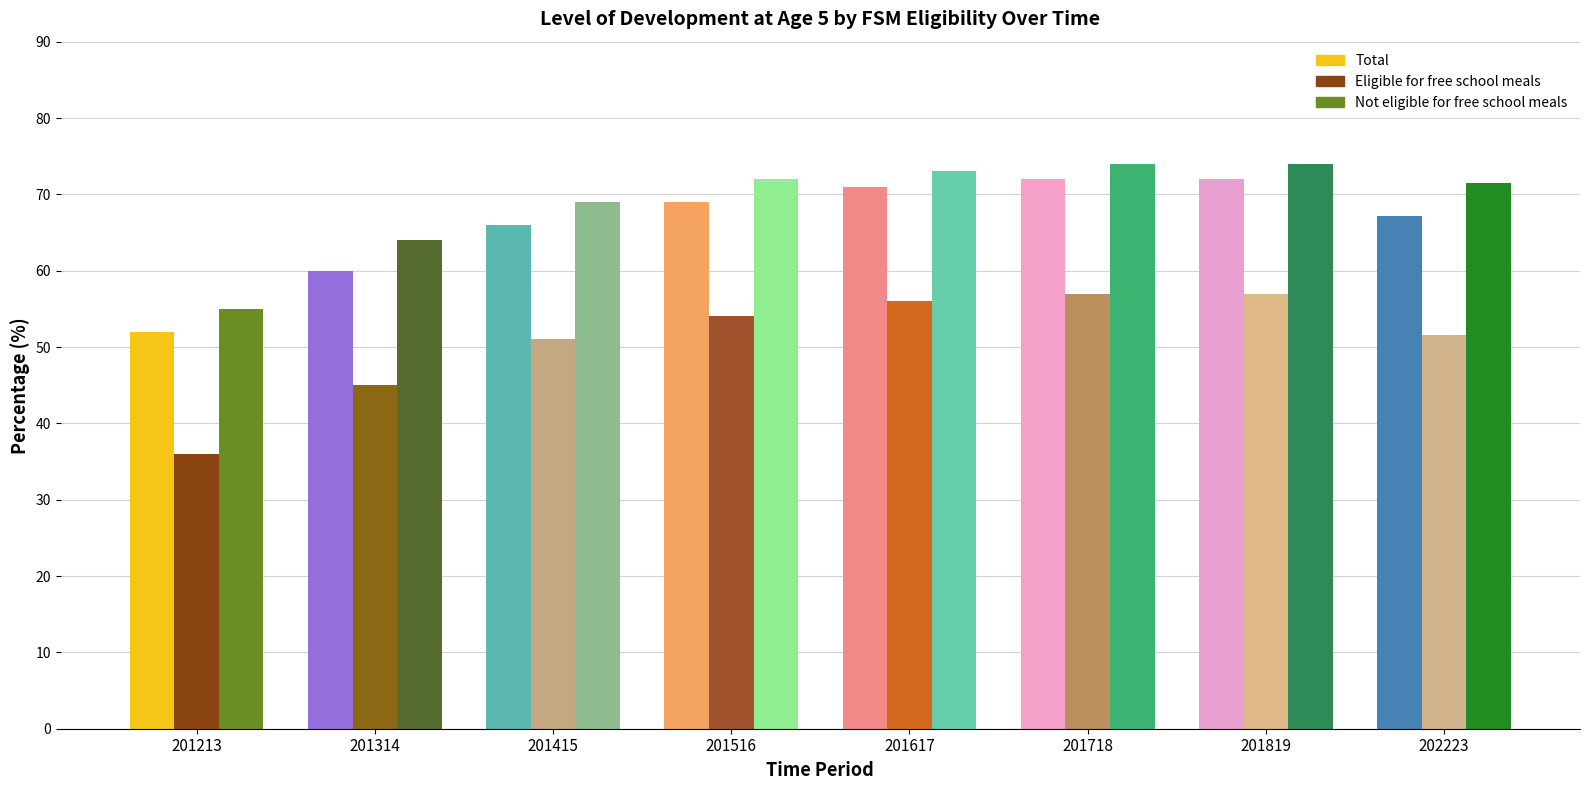

The Eligible for free school meals series shows 51.0 at 201415. True or false?

True